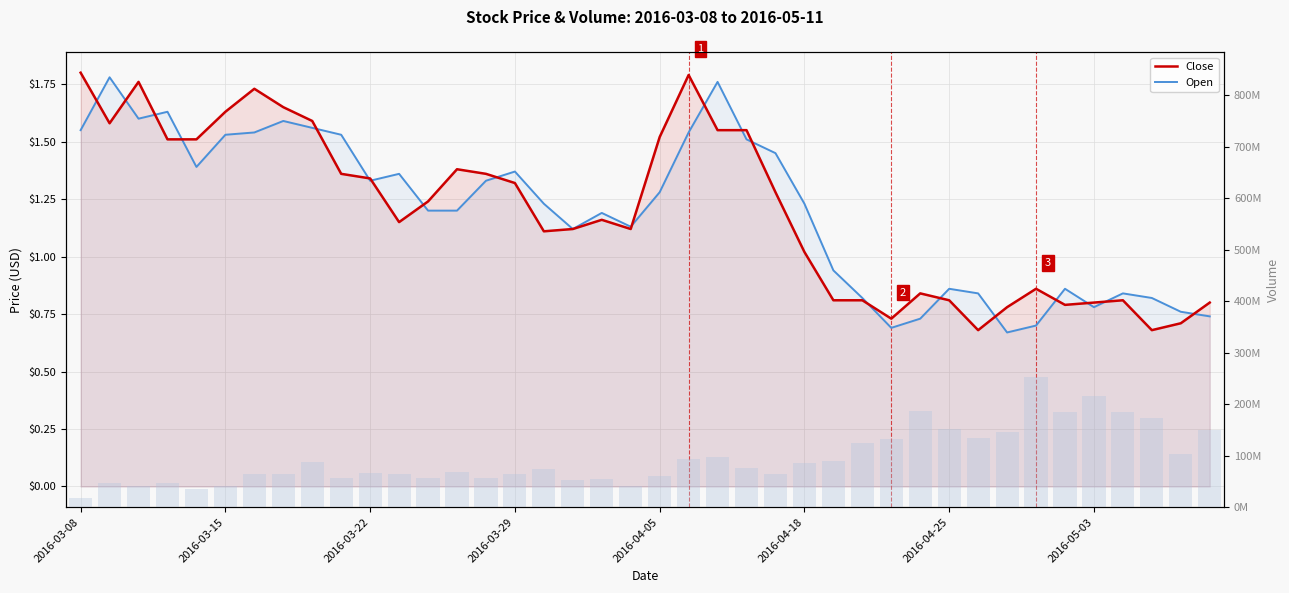

Which series changed the most between 2016-03-08 and 19?

Volume